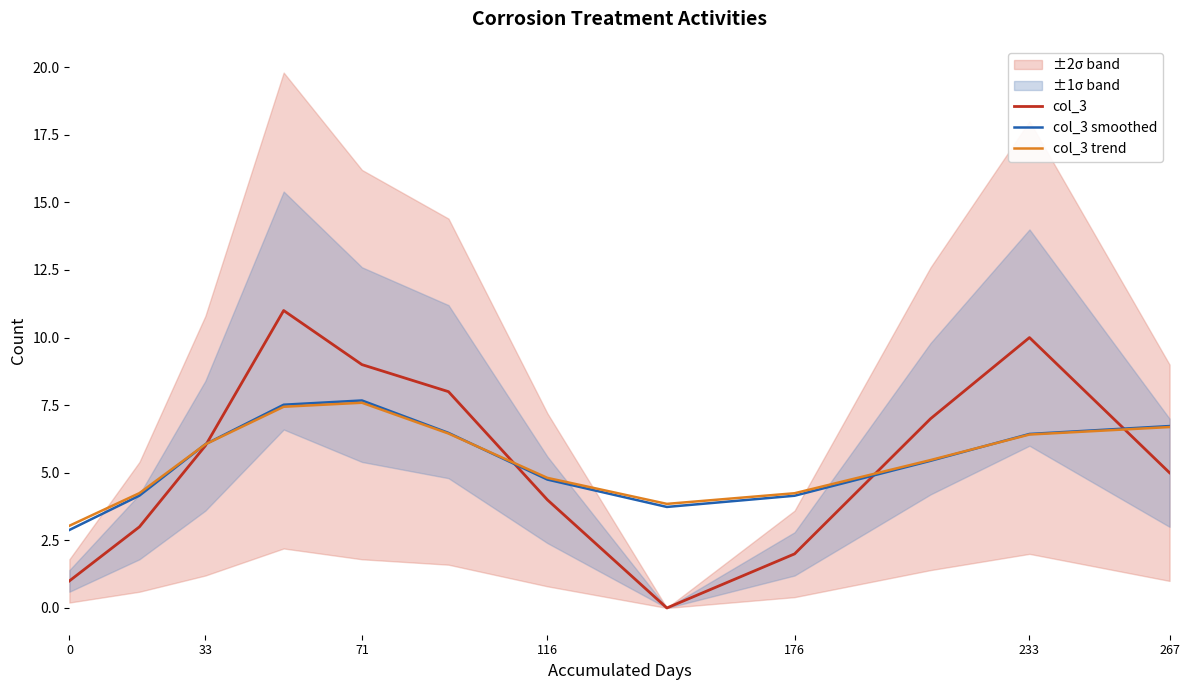

Is the value of col_3 smoothed at 8 greater than the value of col_3 trend at 7?

Yes